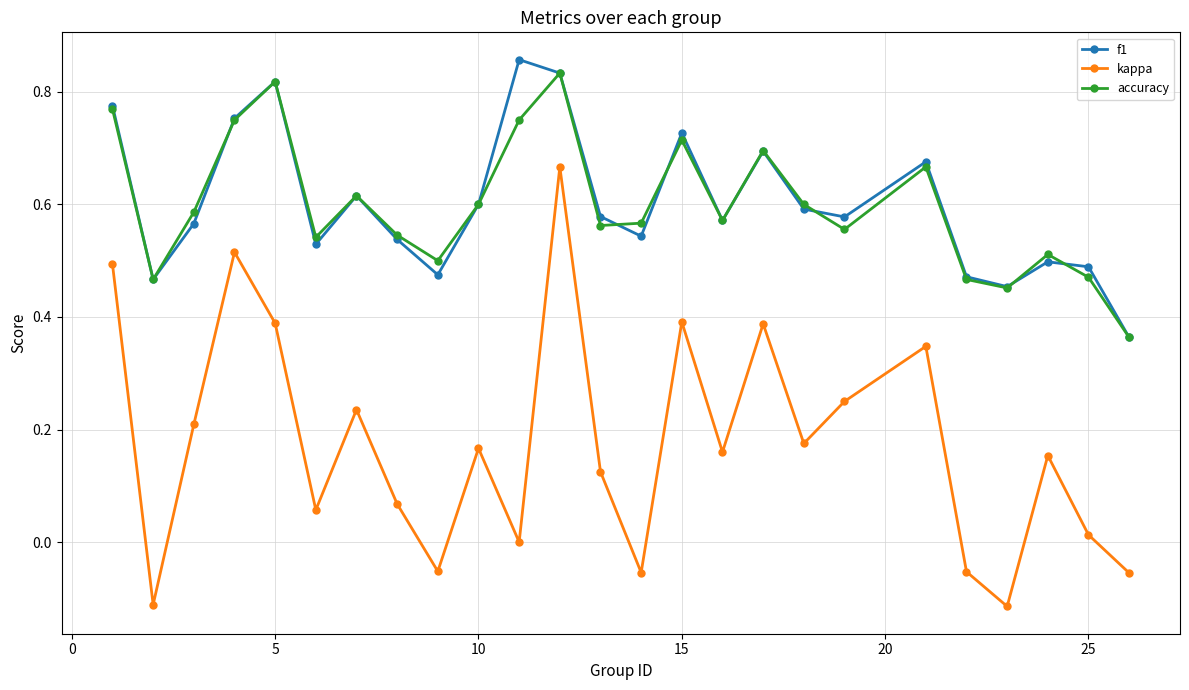

In accuracy, how many points are lower than both neighbors (excluding endpoints)?

7